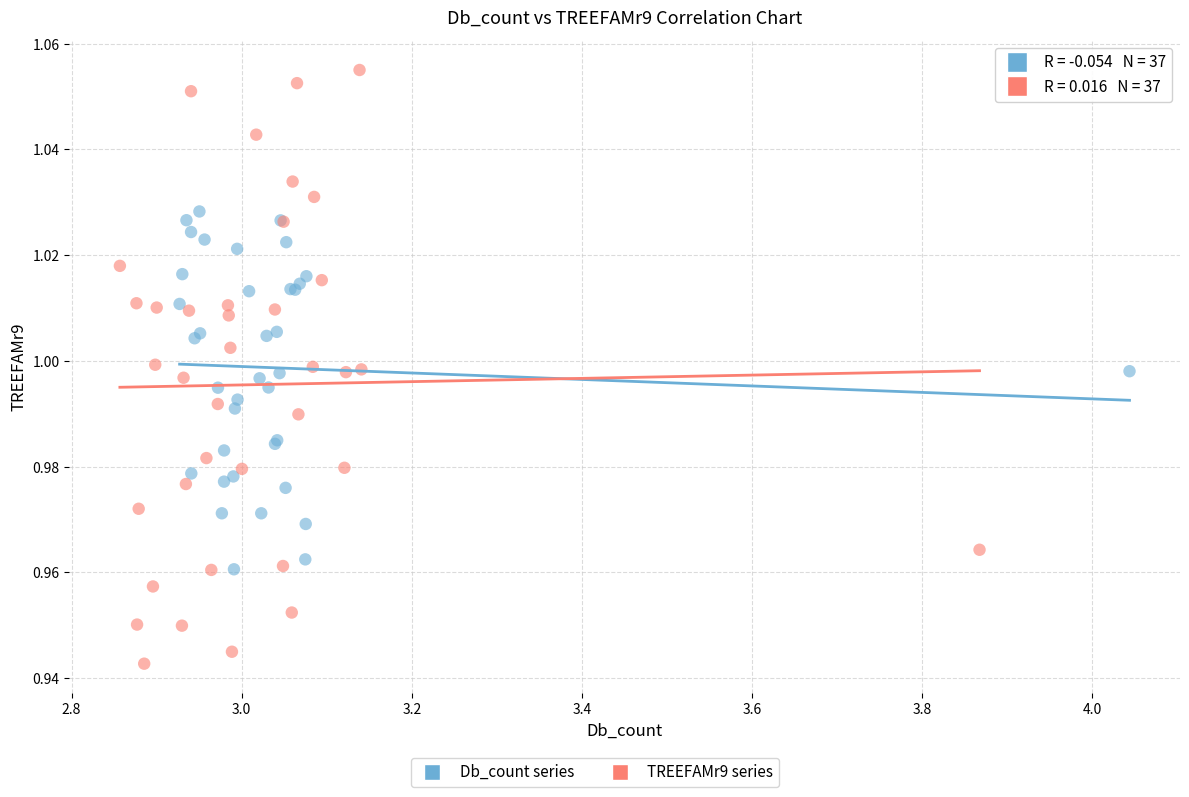

Which series contains the highest Y value?

TREEFAMr9 series